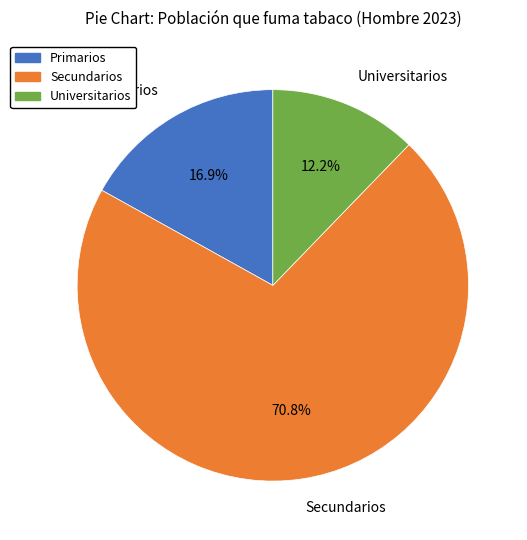

The Primarios slice represents 28% of the pie. True or false?

False